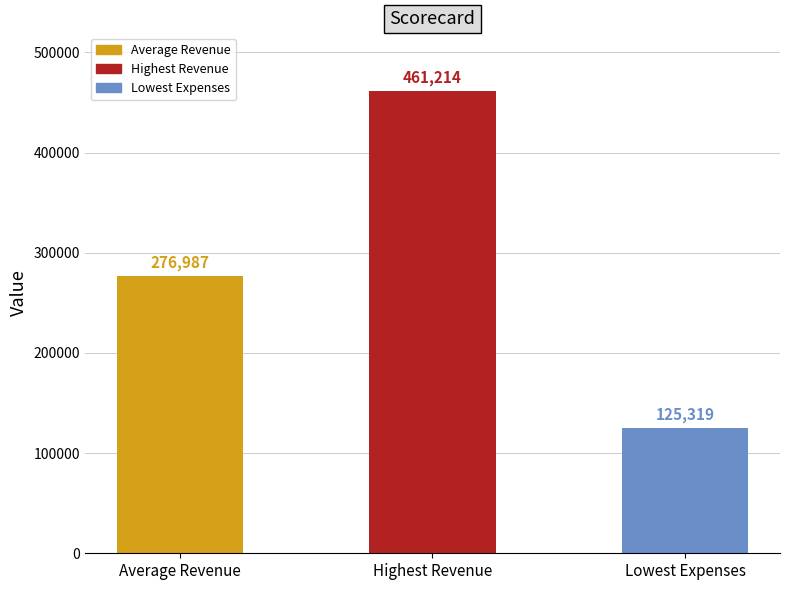

What position from the right is Average Revenue?

3